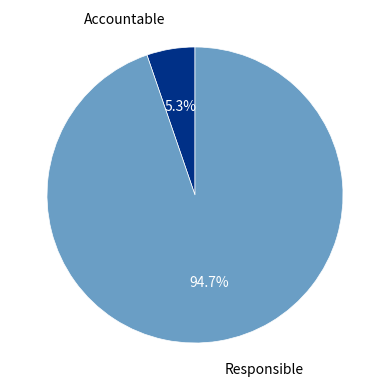

Is there a majority slice in this chart?

Yes